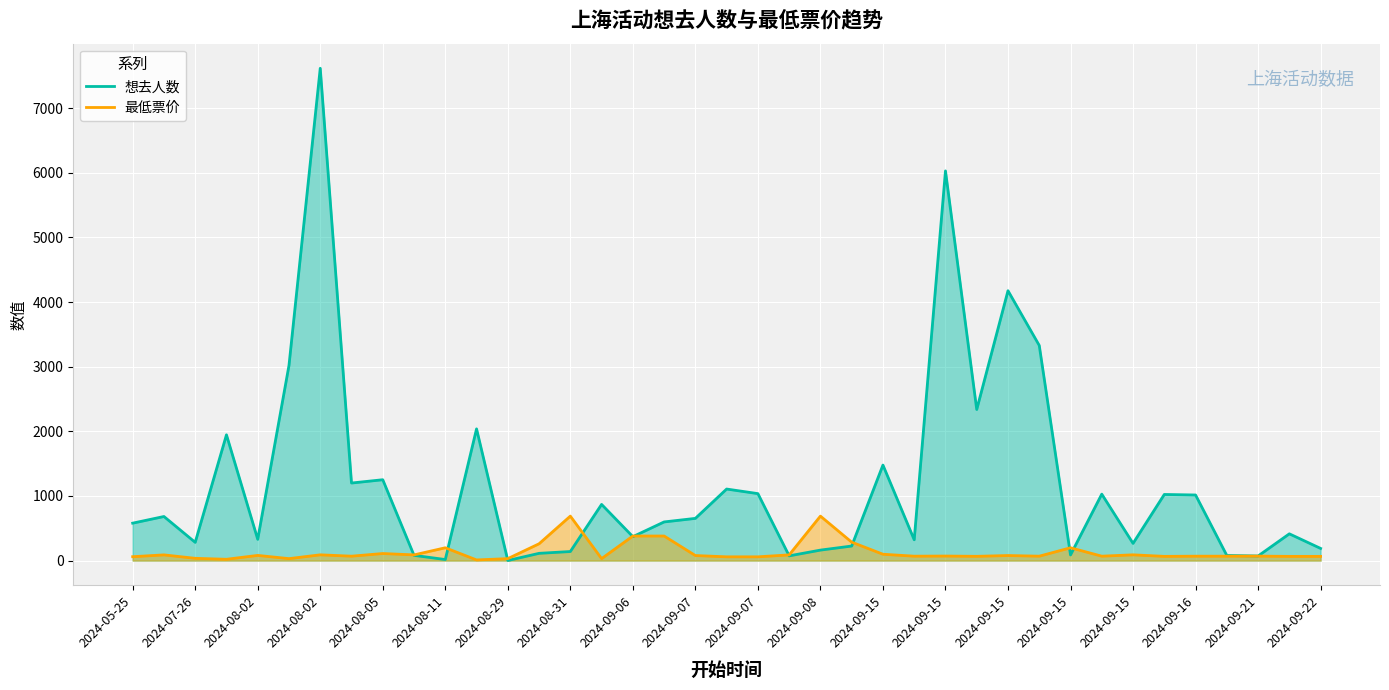

What is the sum of all 想去人数 values?

46232.0